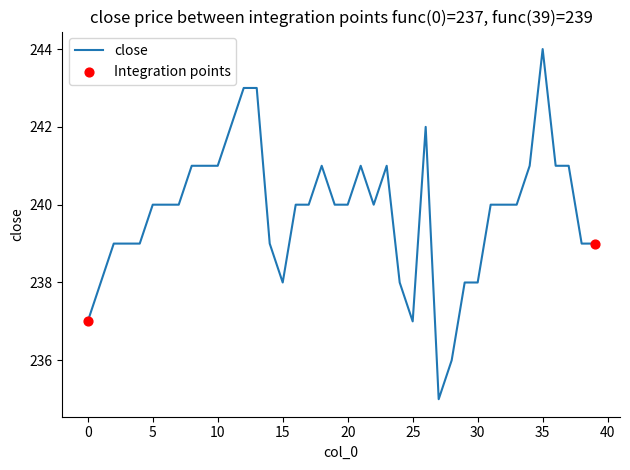

What is the greatest value displayed?

244